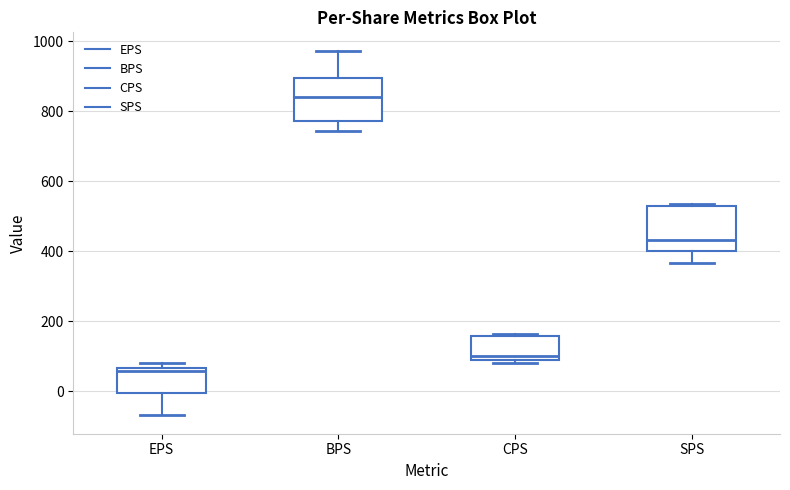

Which box's median line is the highest?

BPS